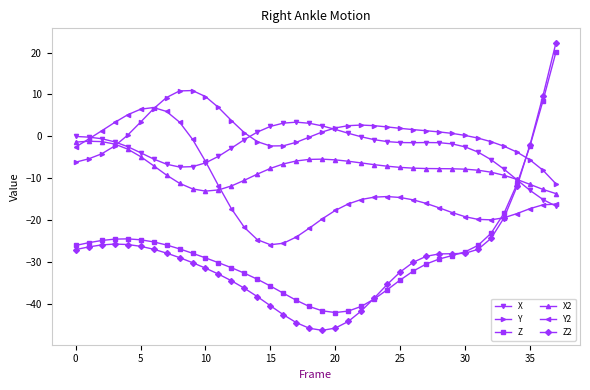

What is the greatest value displayed?

22.3